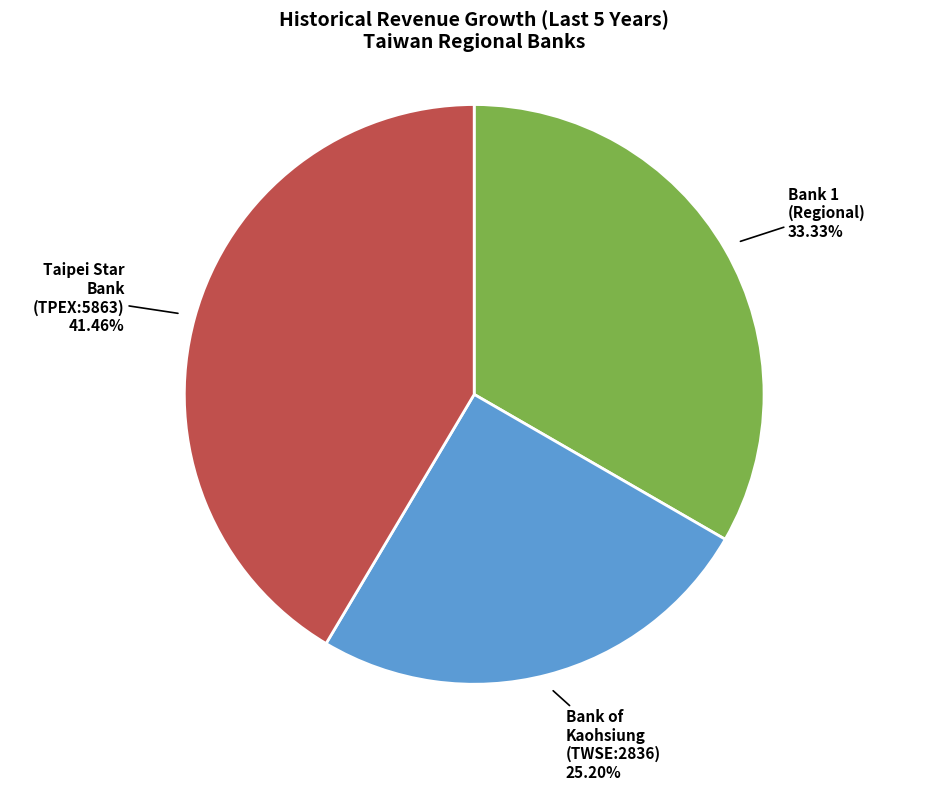

Does any single category account for the majority?

No